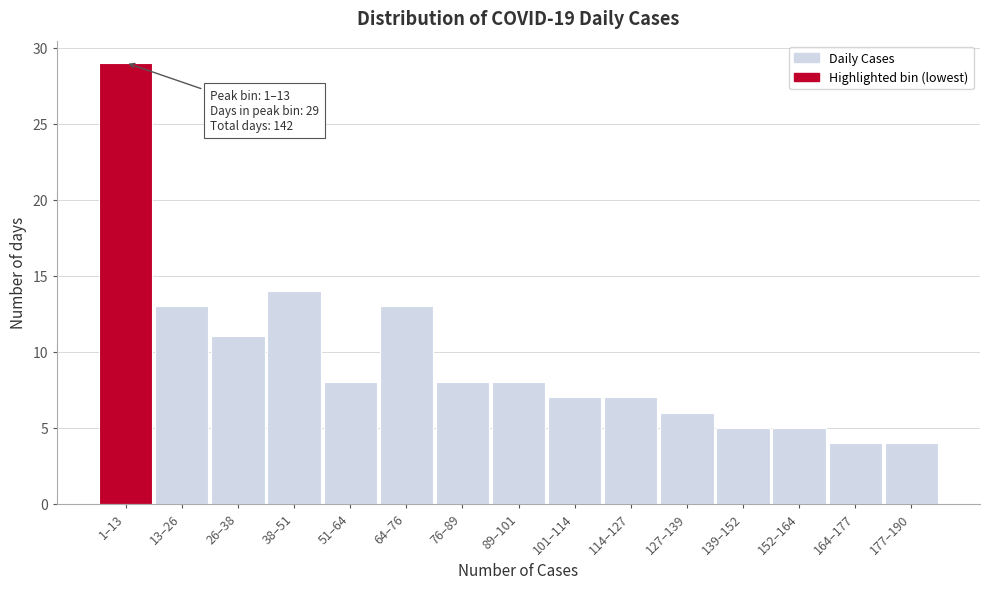

Reading left to right, list all the values displayed in this chart.

29	13	11	14	8	13	8	8	7	7	6	5	5	4	4